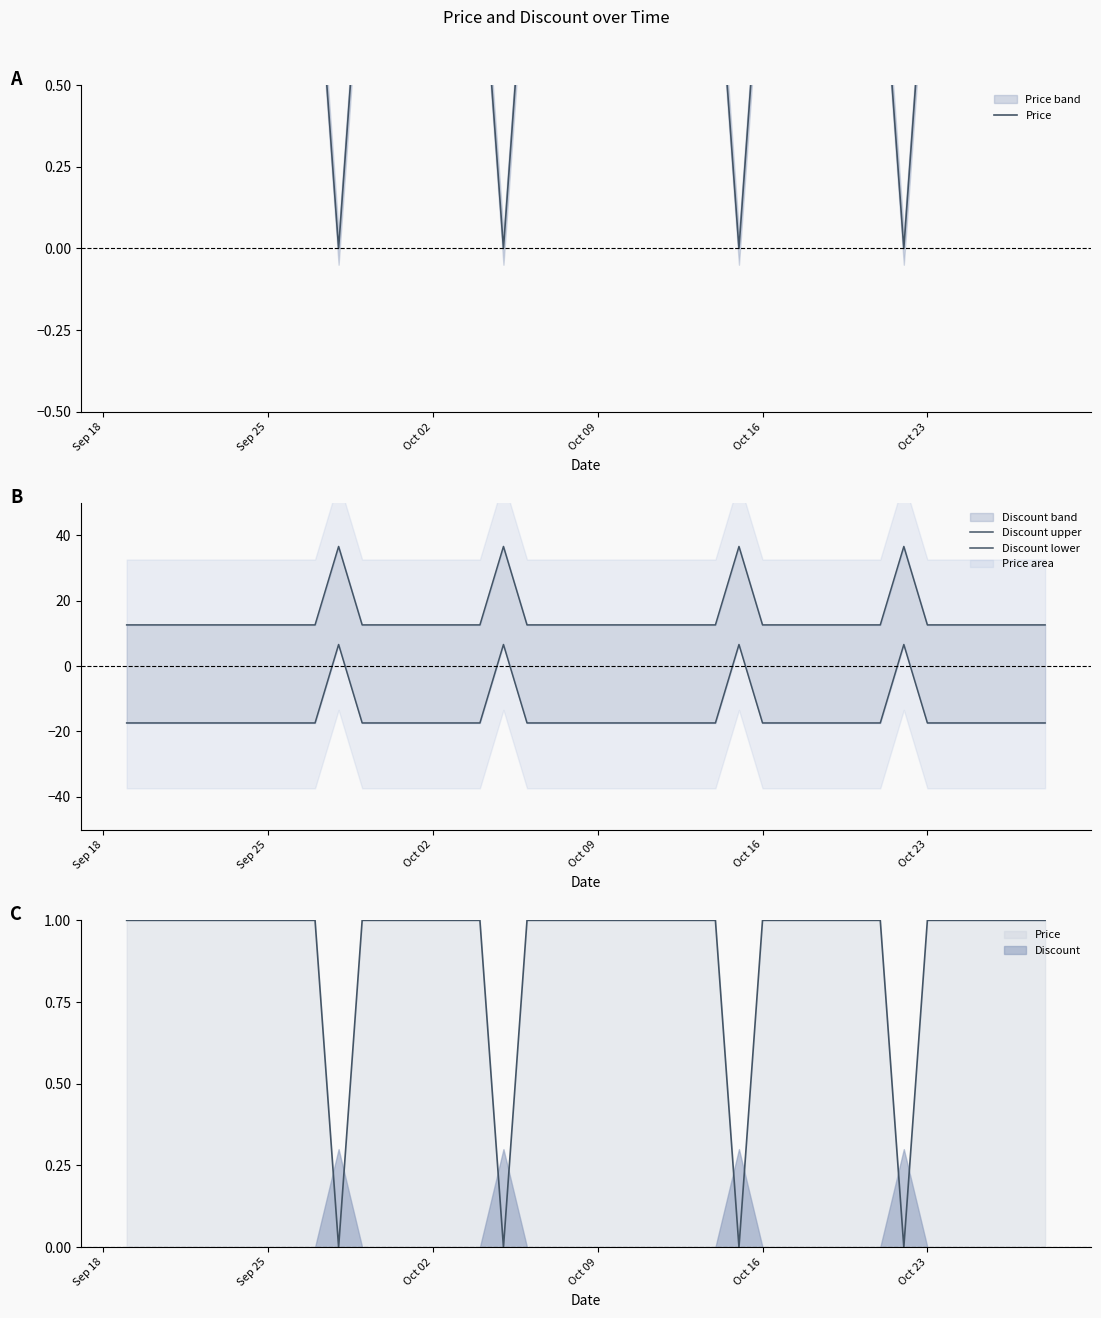

What is the value of the Discount lower point at the 23rd from the left?

-17.4